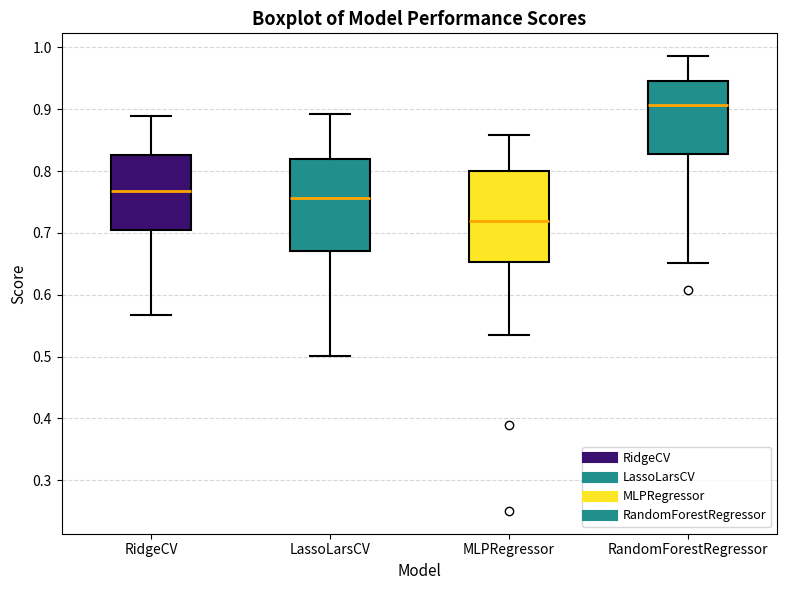

Reading left to right, transcribe this box plot: for each box, give where its median line is, the range the box spans, and where its two whiskers end, as read against the y-axis. The values are not printed on the chart, so give them approximately, as read against the axis.

RidgeCV: median 0.77, box 0.70 to 0.83, whiskers 0.57 to 0.89
LassoLarsCV: median 0.76, box 0.67 to 0.82, whiskers 0.50 to 0.89
MLPRegressor: median 0.72, box 0.65 to 0.80, whiskers 0.54 to 0.86
RandomForestRegressor: median 0.91, box 0.83 to 0.94, whiskers 0.65 to 0.99